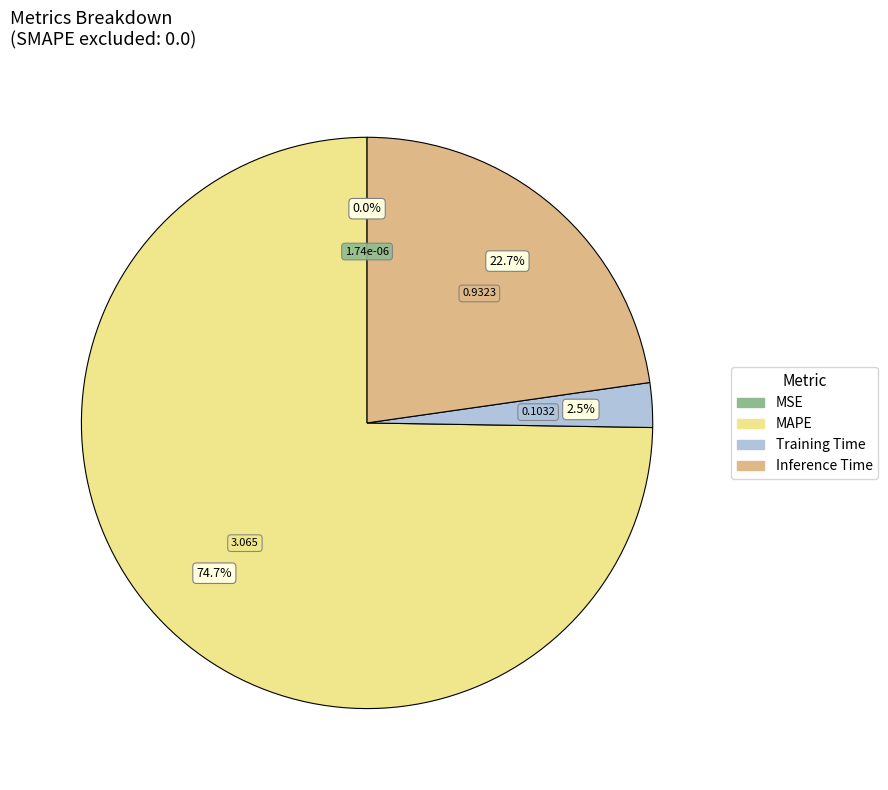

Which slice is the largest?

MAPE